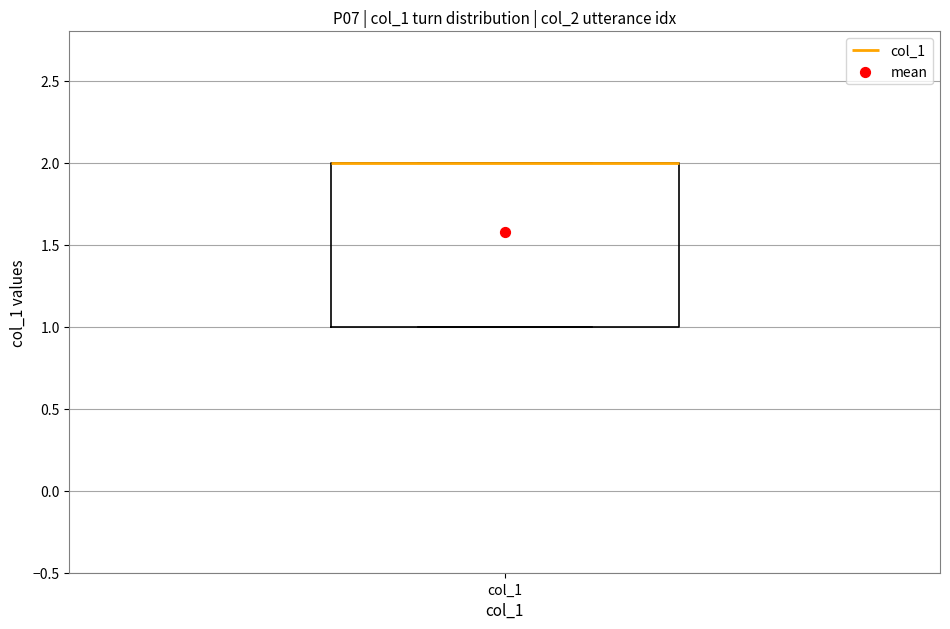

Transcribe this box plot: give where the median line is, the range the box spans, and where the two whiskers end, as read against the y-axis. The values are not printed on the chart, so give them approximately, as read against the axis.

median 2 (drawn on the box's upper edge), box 1 to 2, whiskers 1 to 2